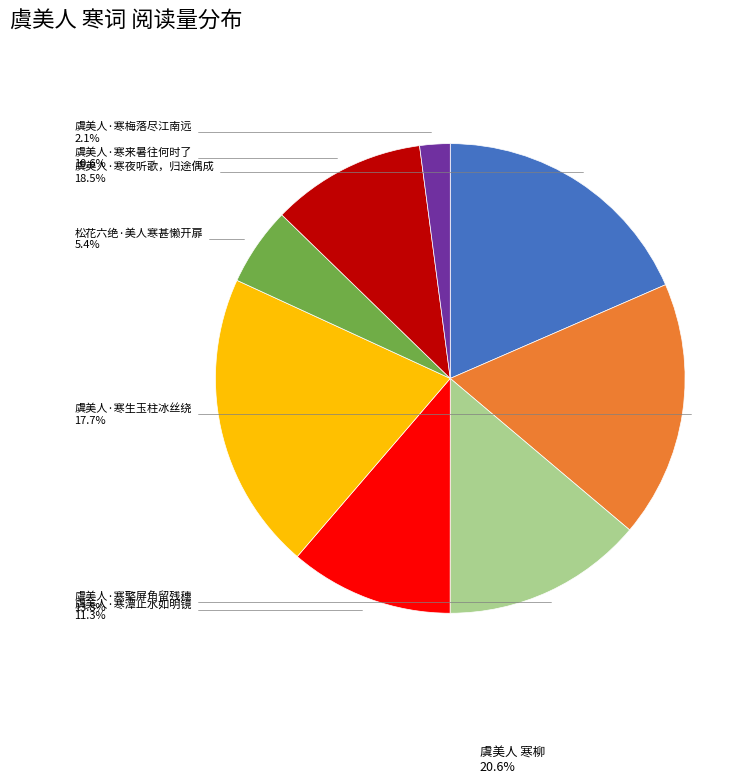

Combined, what portion of the pie is 松花六绝·美人寒甚懒开扉 and 虞美人·寒生玉柱冰丝绕?

23.1%